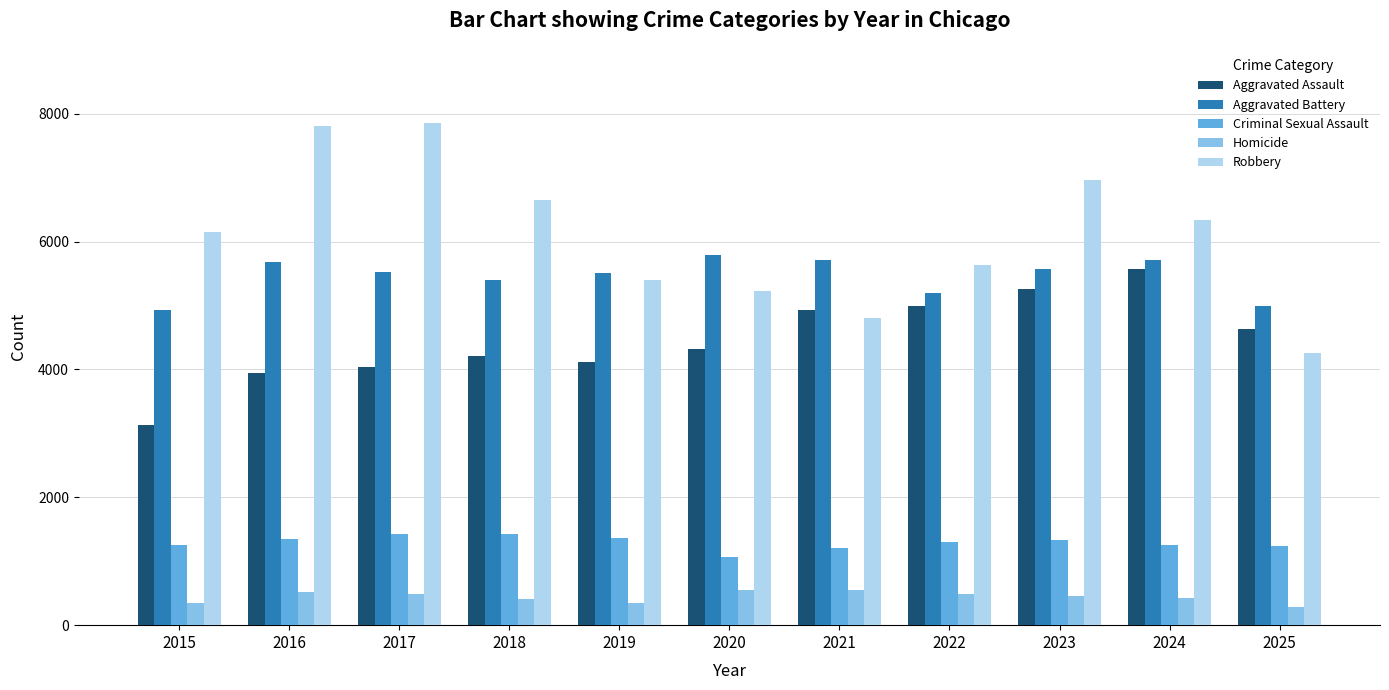

Which series has the largest range (max minus min)?

Robbery